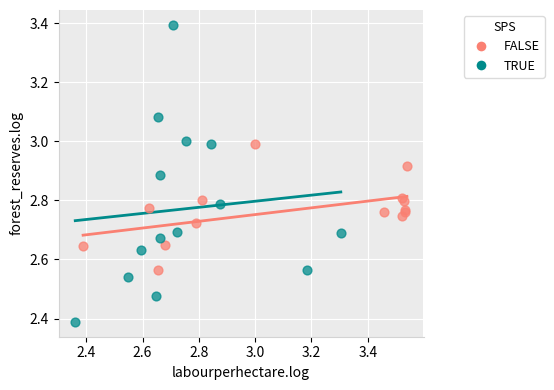

Which series contains the highest Y value?

TRUE